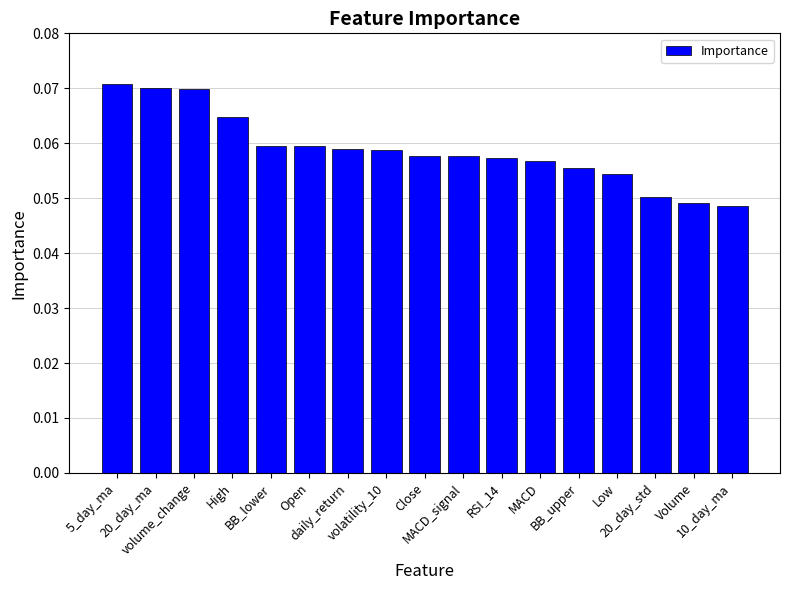

How many values are between 0 and 1?

17